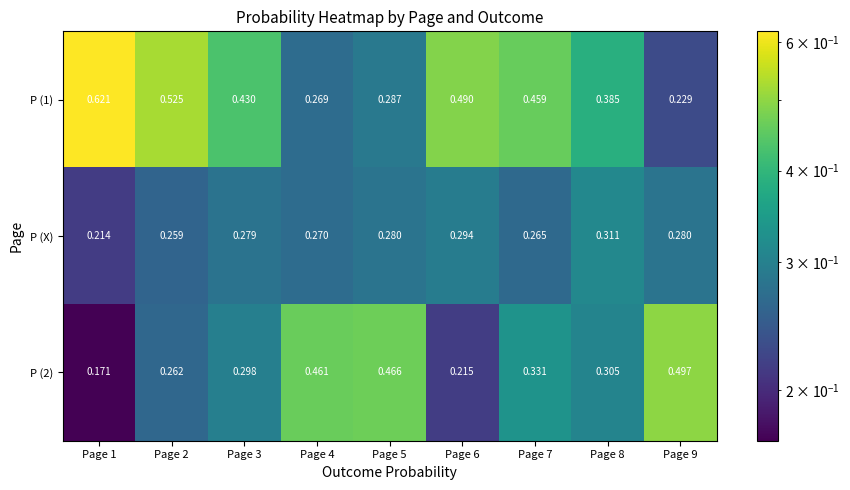

Which series has the widest spread of values?

P (1)